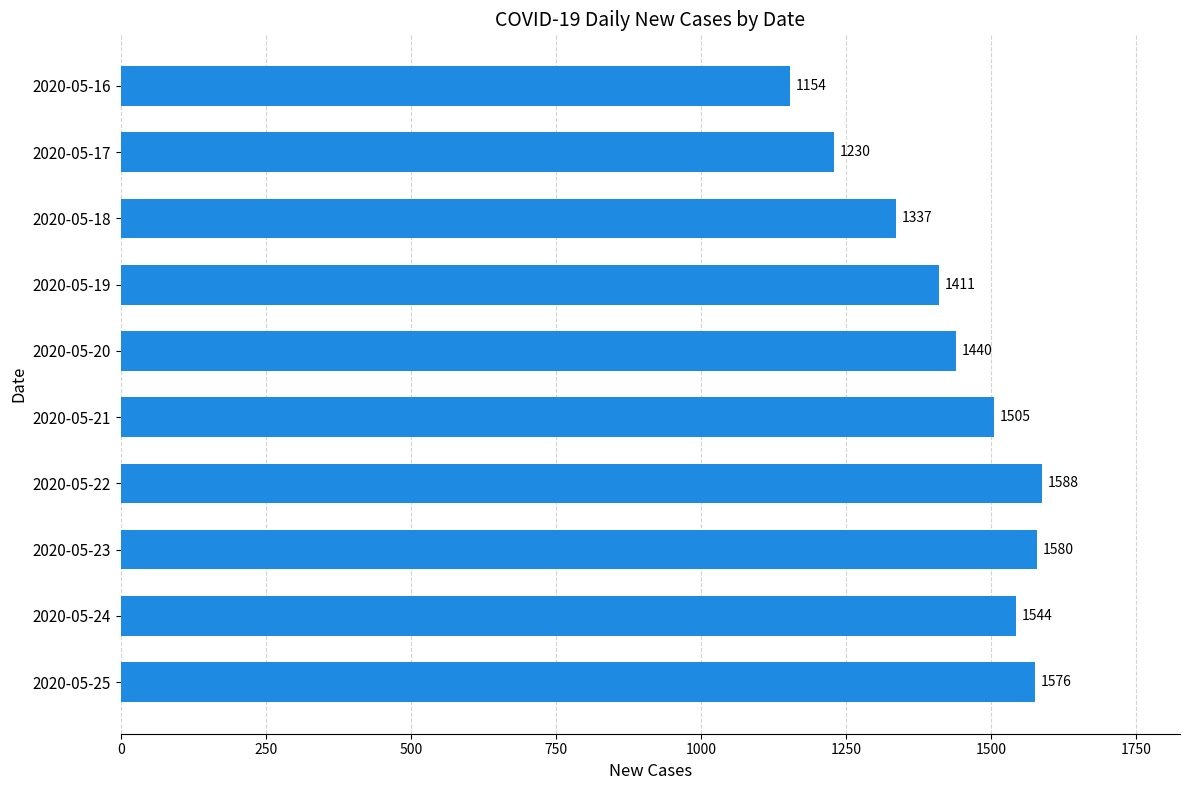

Reading bottom to top, list all the values displayed in this chart.

2020-05-25=1576	2020-05-24=1544	2020-05-23=1580	2020-05-22=1588	2020-05-21=1505	2020-05-20=1440	2020-05-19=1411	2020-05-18=1337	2020-05-17=1230	2020-05-16=1154